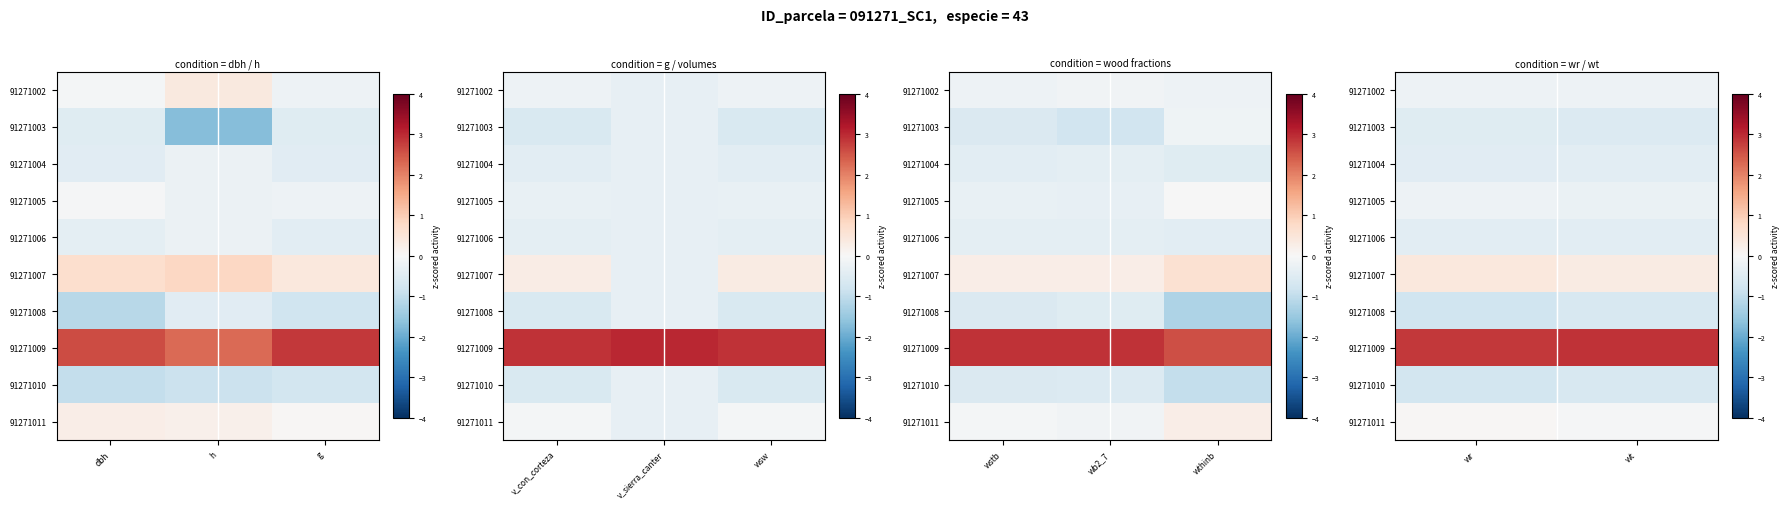

What is the sum of the 91271004 values at wr and wt?

-0.9